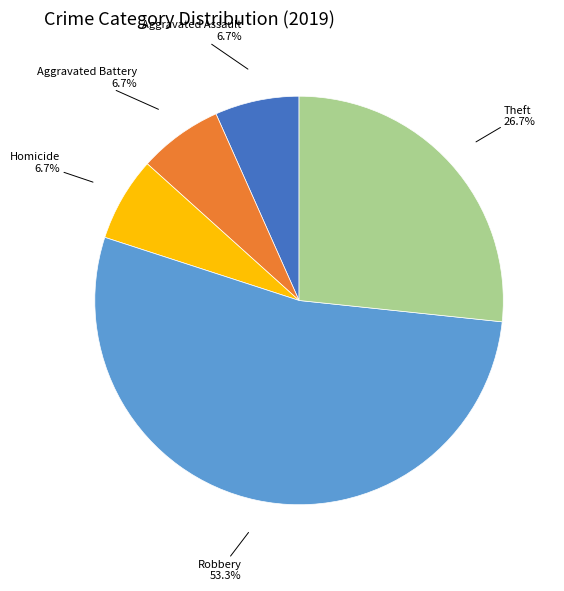

How many slices are in this pie chart?

5